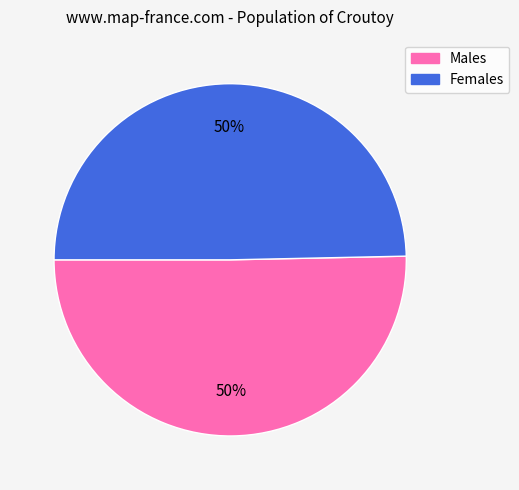

How many slices are in this pie chart?

2